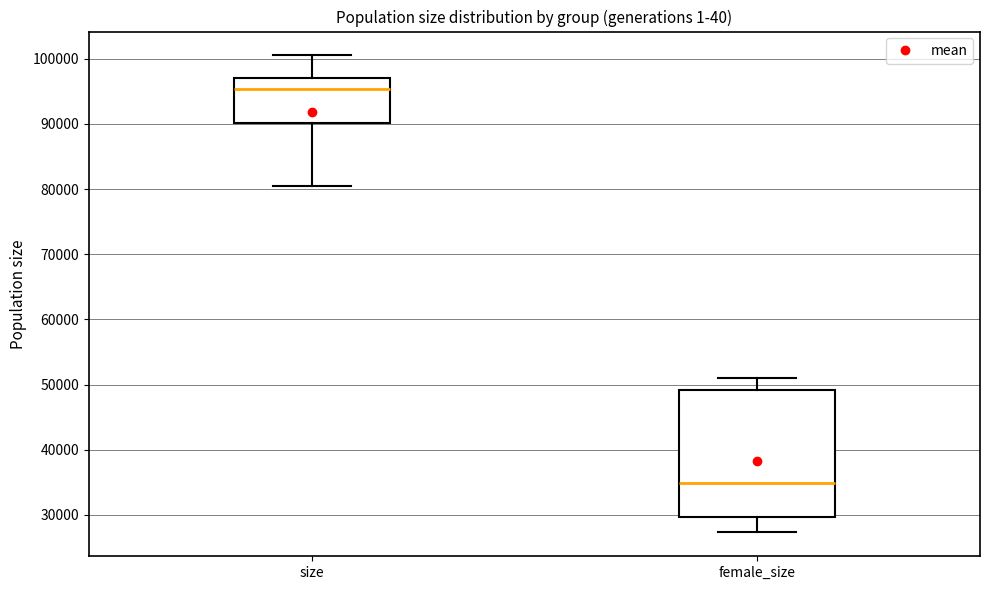

Reading left to right, transcribe this box plot: for each box, give where its median line is, the range the box spans, and where its two whiskers end, as read against the y-axis. The values are not printed on the chart, so give them approximately, as read against the axis.

size: median 95000, box 90000 to 97000, whiskers 80000 to 100000
female_size: median 35000, box 30000 to 49000, whiskers 27000 to 51000